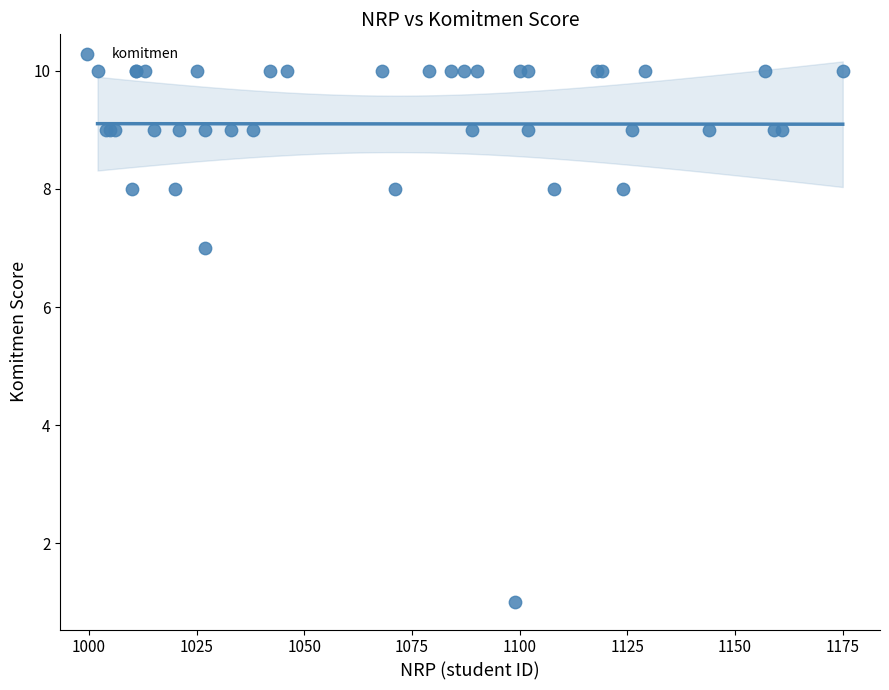

What Y value in the scatter plot is closest to 5?

7